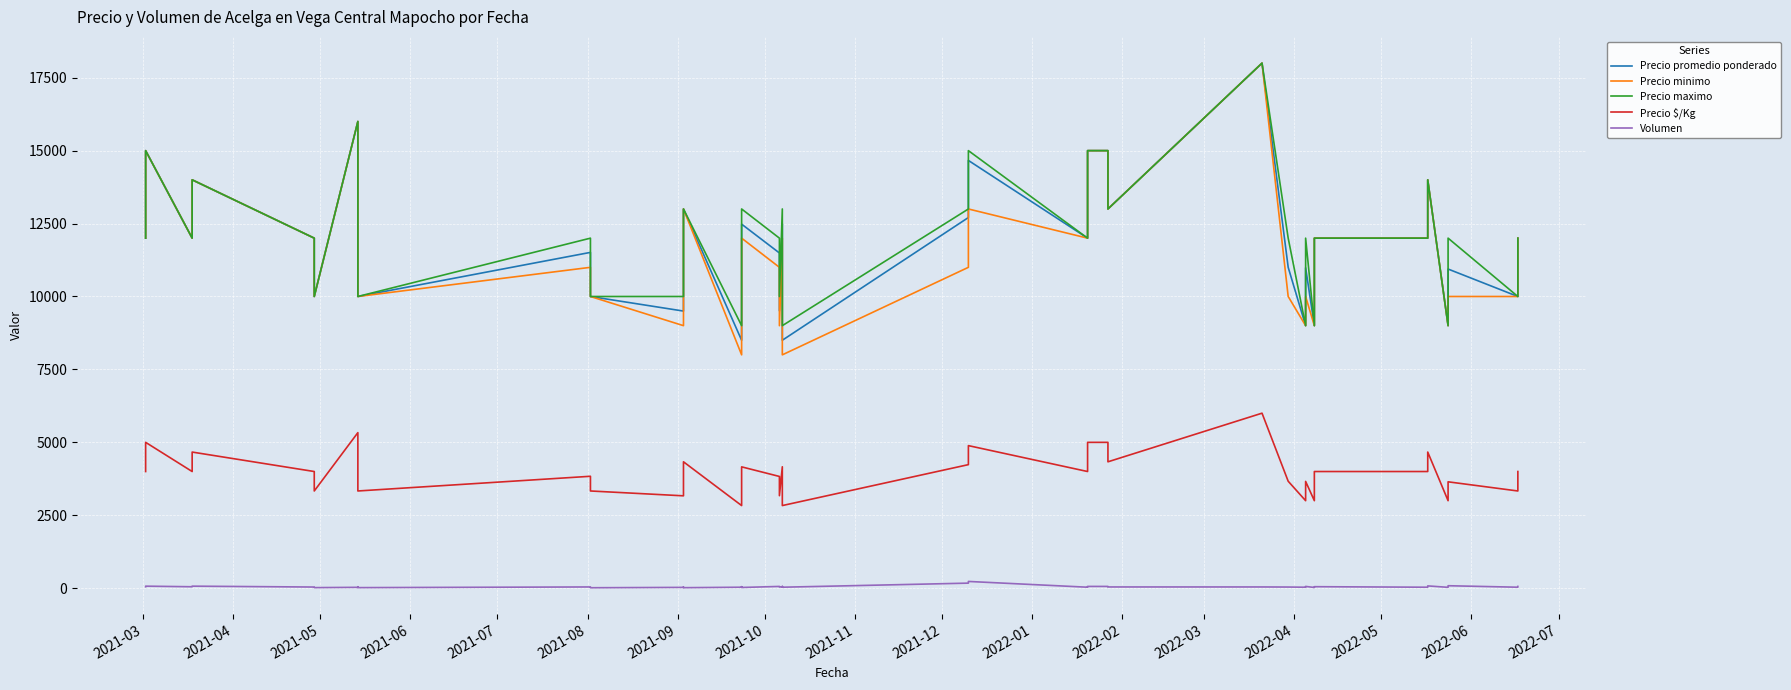

Which series has the widest spread of values?

Precio minimo